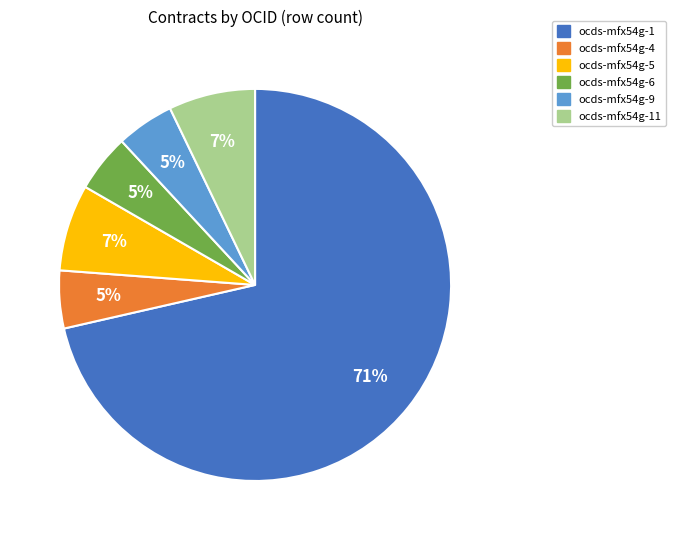

Does any single category account for the majority?

Yes